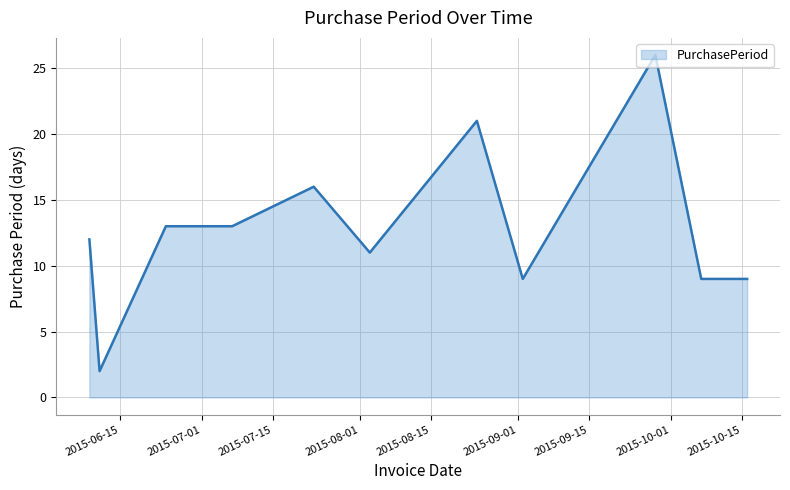

True or false: the data has more than 1 interior local peaks.

True